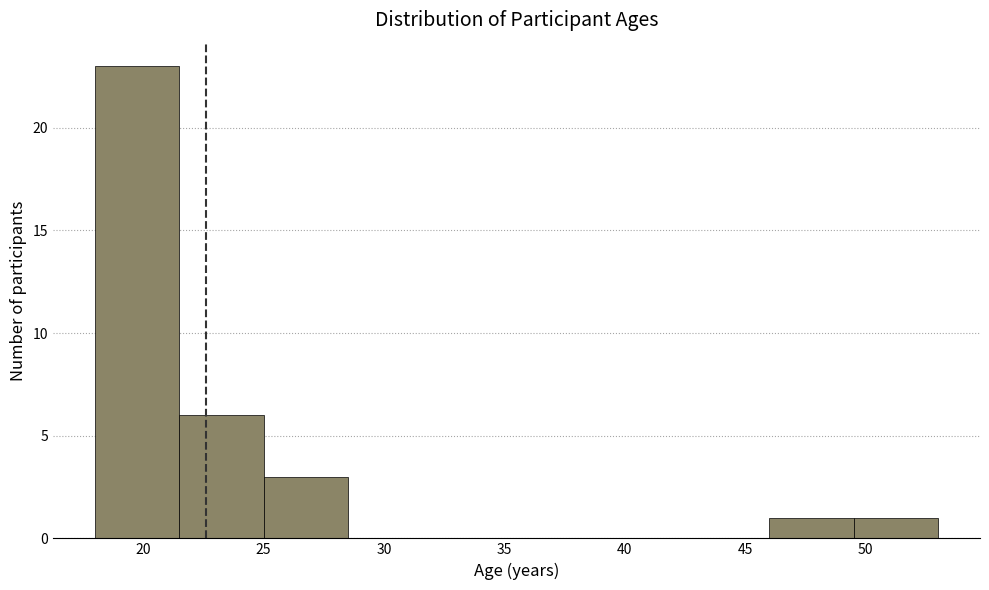

What is the height of the bar covering 49.5 to 53.0 on the x-axis? The values are not printed on the chart, so give them approximately, as read against the axis.

1